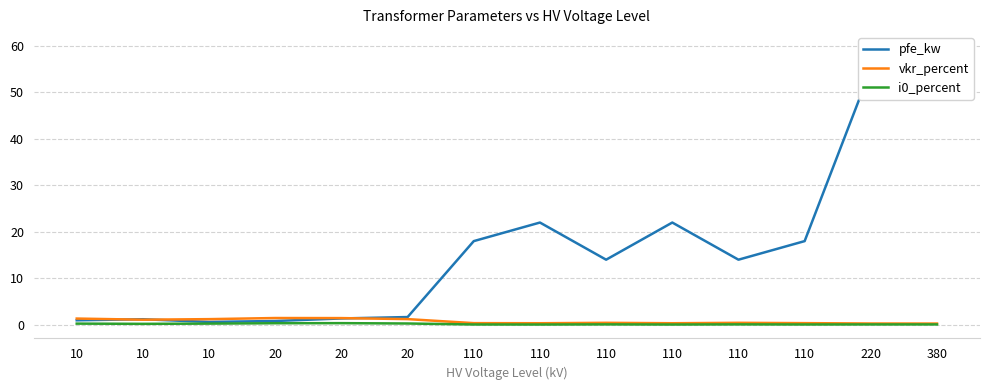

In i0_percent, how many points are lower than both neighbors (excluding endpoints)?

4